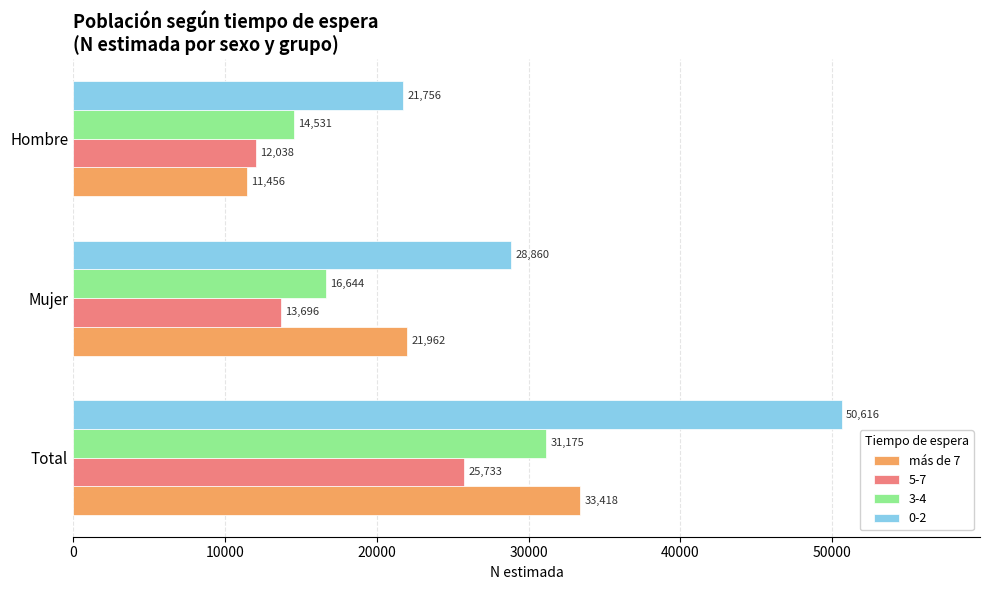

What is the greatest value displayed?

50616